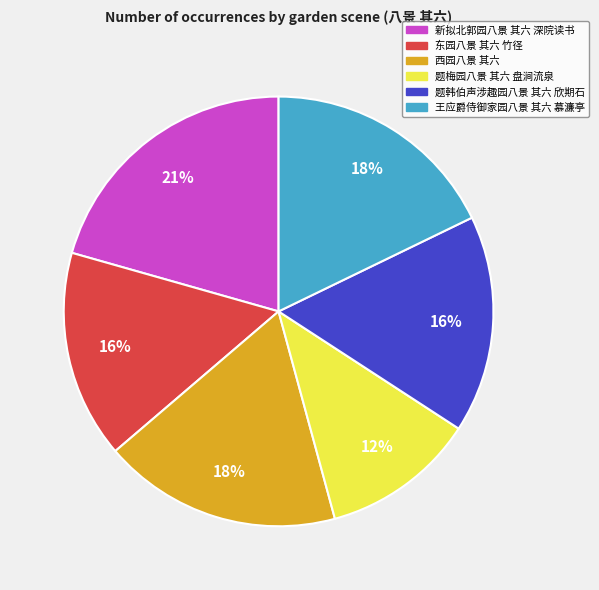

How many segments does this pie chart have?

6